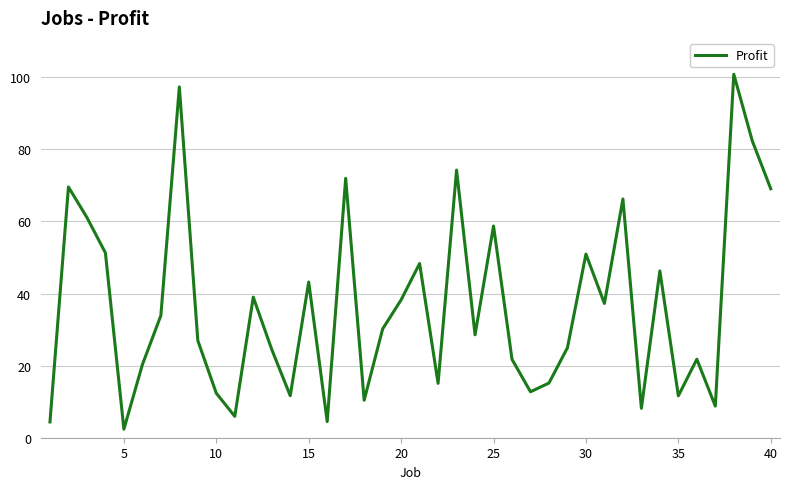

What is the minimum value shown in the chart?

2.4